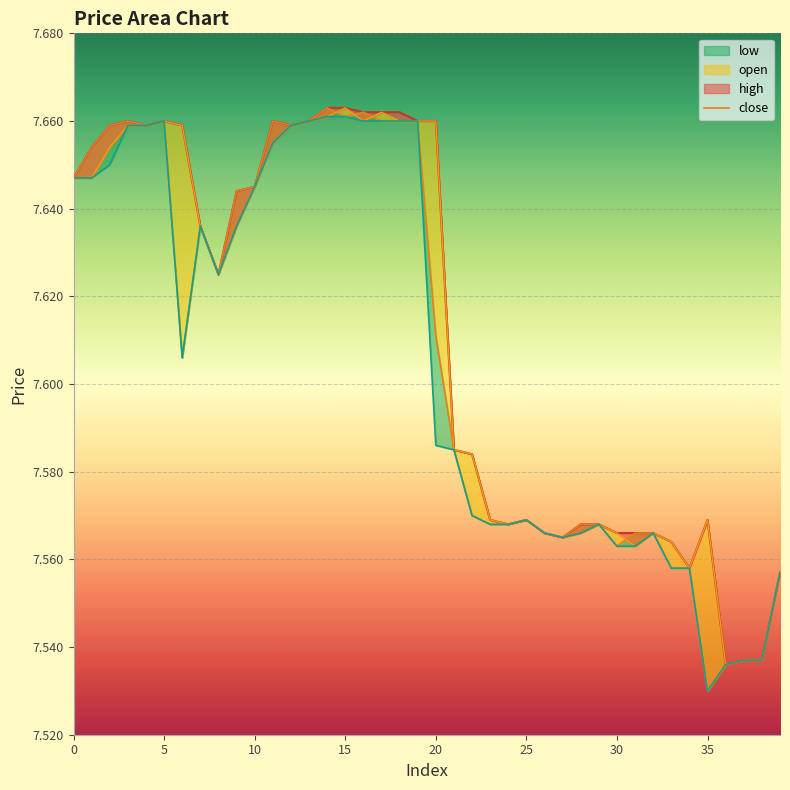

How many points are higher than both their immediate neighbors (excluding endpoints)?

7